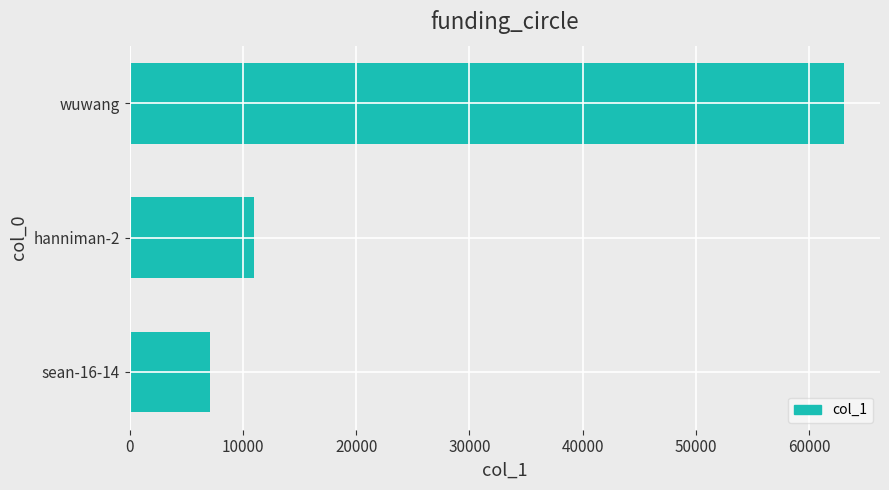

The value at hanniman-2 is 18361. True or false?

False